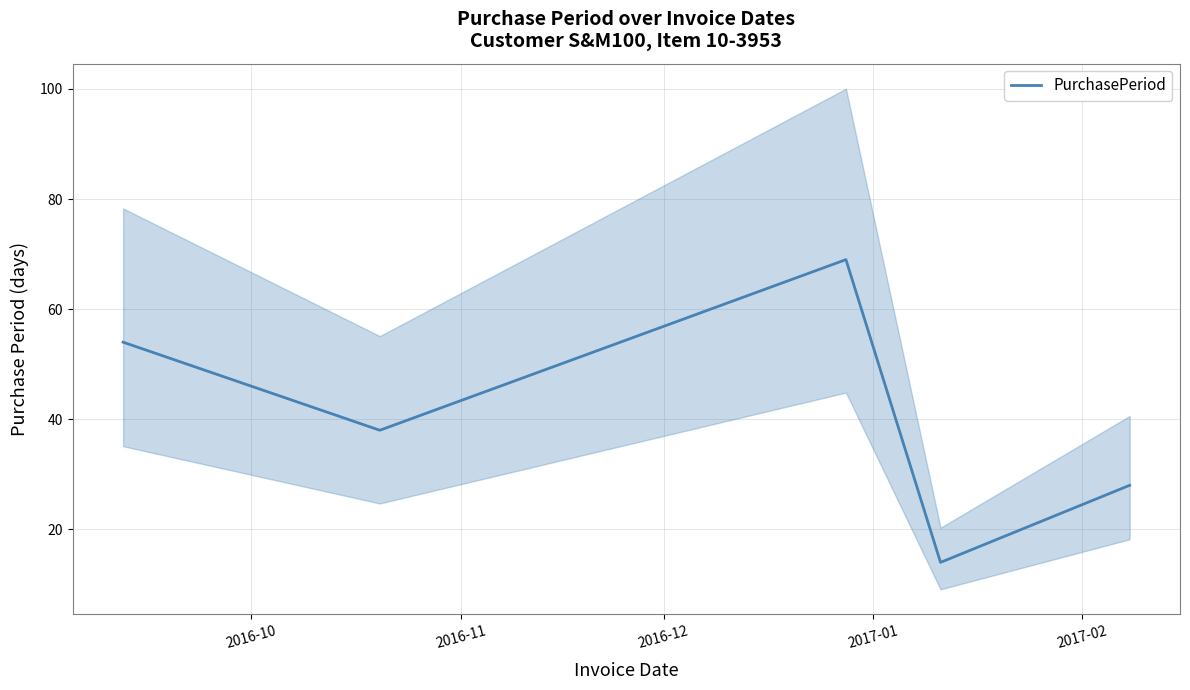

How many series are shown in this chart?

1